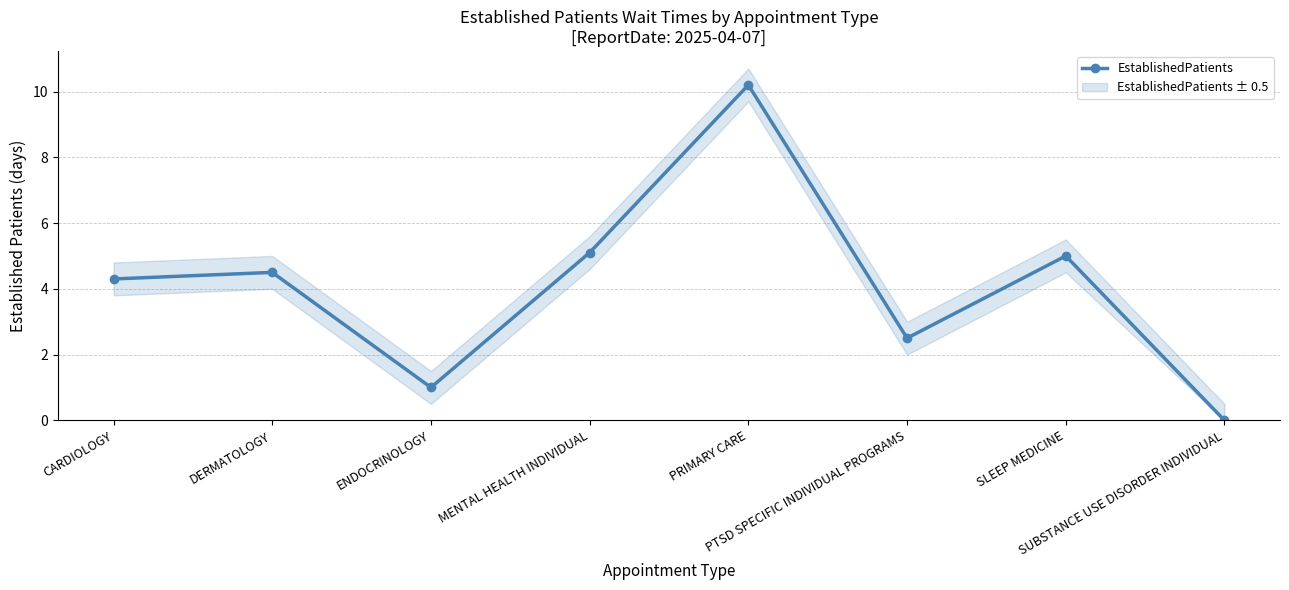

Rank the categories by value from lowest to highest.

SUBSTANCE USE DISORDER INDIVIDUAL, ENDOCRINOLOGY, PTSD SPECIFIC INDIVIDUAL PROGRAMS, CARDIOLOGY, DERMATOLOGY, SLEEP MEDICINE, MENTAL HEALTH INDIVIDUAL, PRIMARY CARE